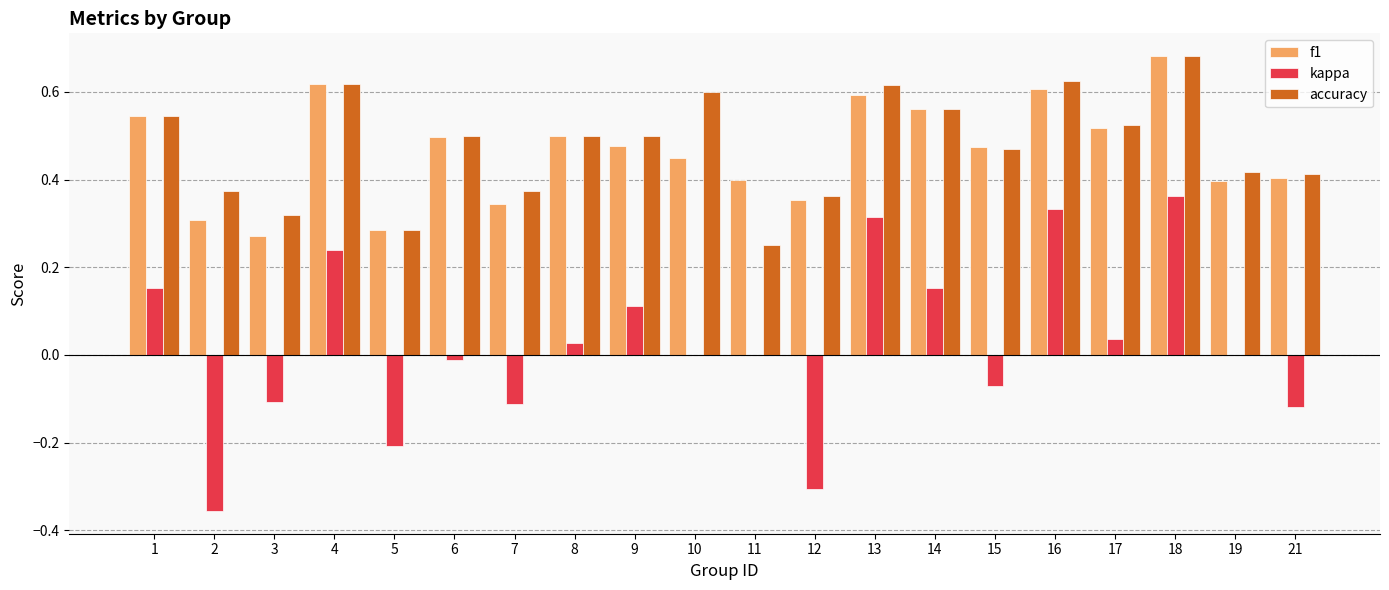

The value of kappa at 1 is 0.1. True or false?

False